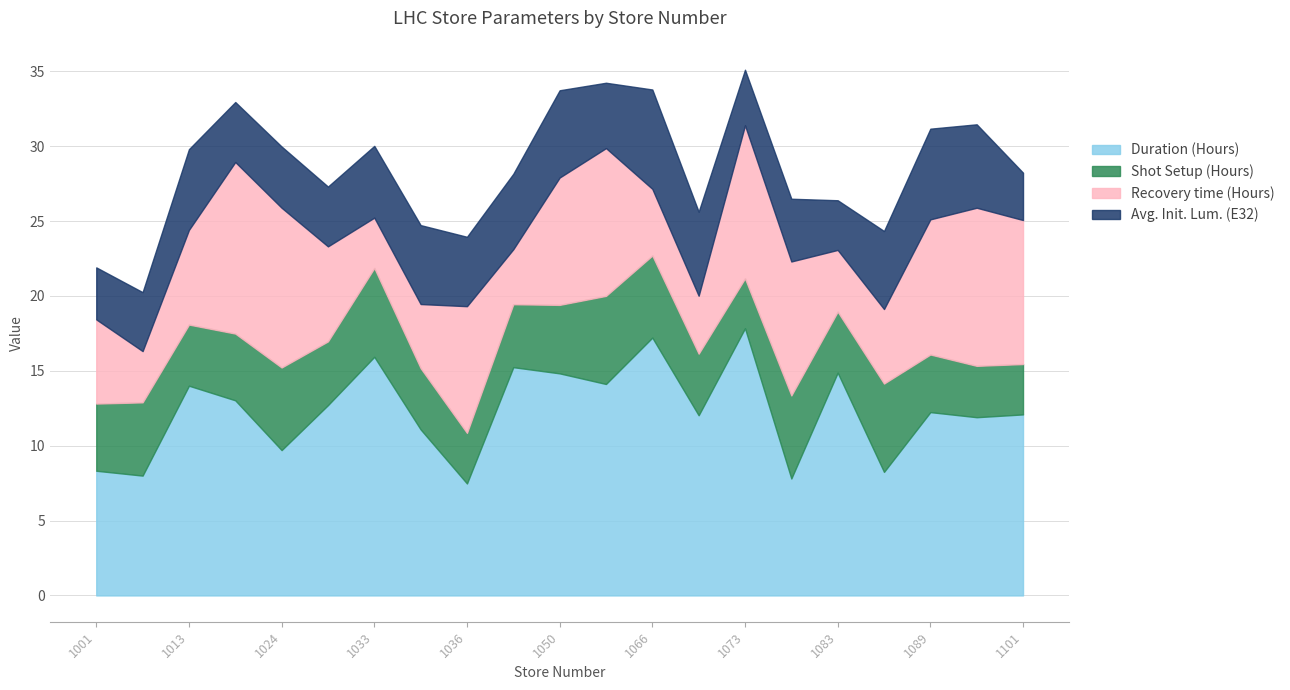

What are all the series names shown in the legend?

Duration (Hours), Shot Setup (Hours), Recovery time (Hours), Avg. Init. Lum. (E32)